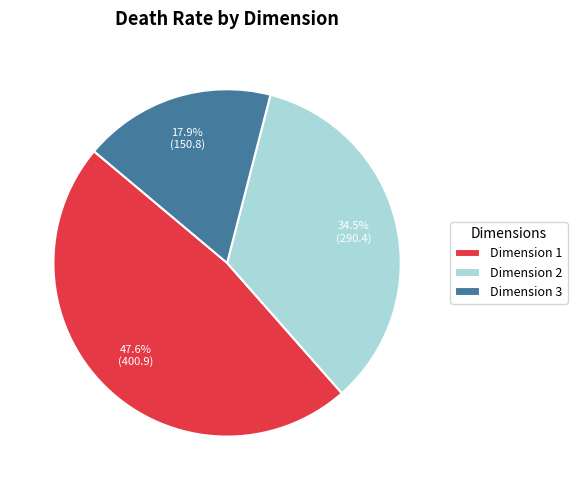

How much of the chart is everything except Dimension 3?

82.1%